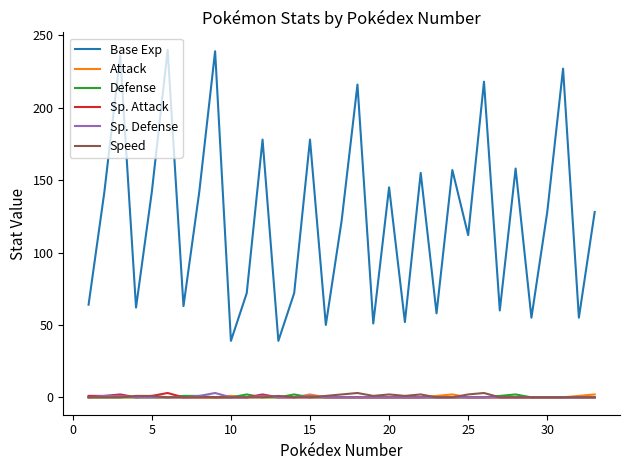

What are all the series names shown in the legend?

Base Exp, Attack, Defense, Sp. Attack, Sp. Defense, Speed